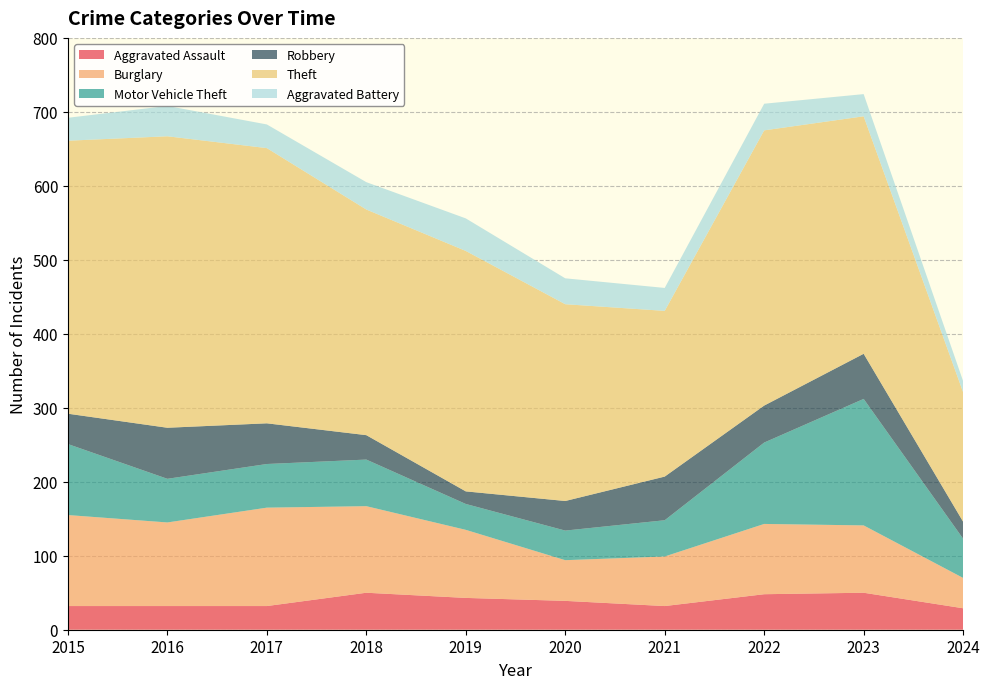

Reading left to right, what are all the values shown in this chart?

Aggravated Assault: 2015=32	2016=32	2017=32	2018=50	2019=43	2020=39	2021=32	2022=48	2023=50	2024=29
Burglary: 2015=123	2016=113	2017=133	2018=117	2019=92	2020=55	2021=67	2022=95	2023=91	2024=41
Motor Vehicle Theft: 2015=96	2016=59	2017=59	2018=63	2019=35	2020=40	2021=49	2022=110	2023=171	2024=53
Robbery: 2015=41	2016=69	2017=55	2018=33	2019=17	2020=40	2021=59	2022=50	2023=61	2024=23
Theft: 2015=369	2016=394	2017=372	2018=305	2019=325	2020=266	2021=224	2022=372	2023=321	2024=175
Aggravated Battery: 2015=31	2016=41	2017=32	2018=37	2019=44	2020=35	2021=31	2022=36	2023=30	2024=15